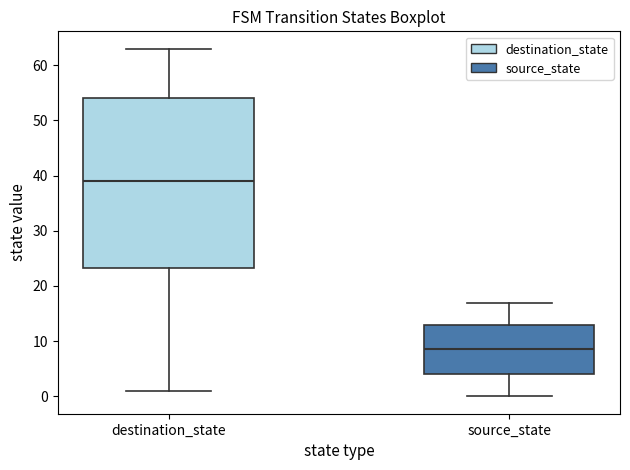

Where does the median line of the box for destination_state sit on the y-axis? The values are not printed on the chart, so give them approximately, as read against the axis.

39